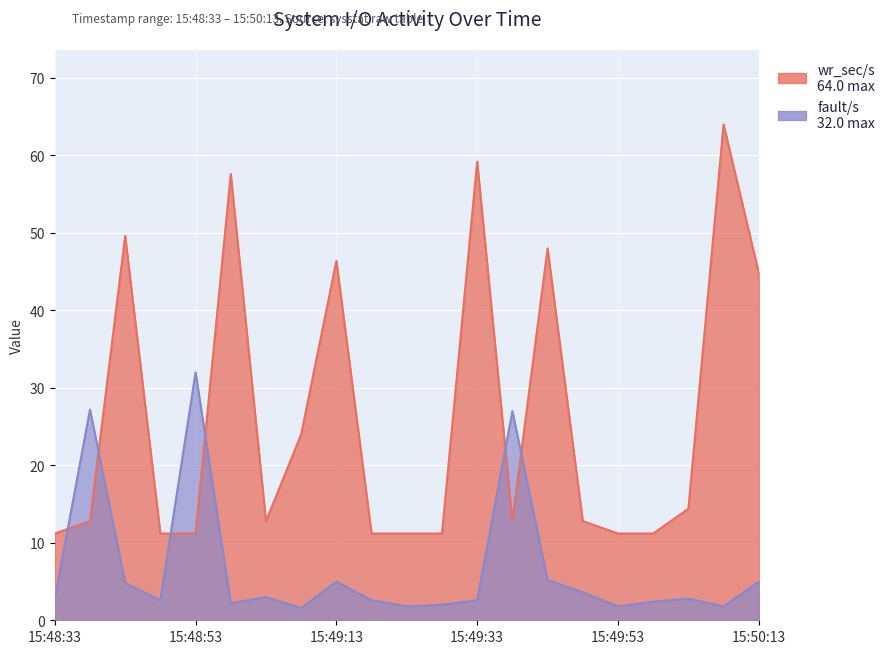

List the labels in order of fault/s value, largest first.

15:48:53, 15:48:38, 15:49:38, 15:49:43, 15:49:13, 15:50:13, 15:48:43, 15:49:48, 15:49:03, 15:48:33, 15:50:03, 15:48:48, 15:49:18, 15:49:33, 15:49:58, 15:48:58, 15:49:28, 15:49:23, 15:49:53, 15:50:08, 15:49:08